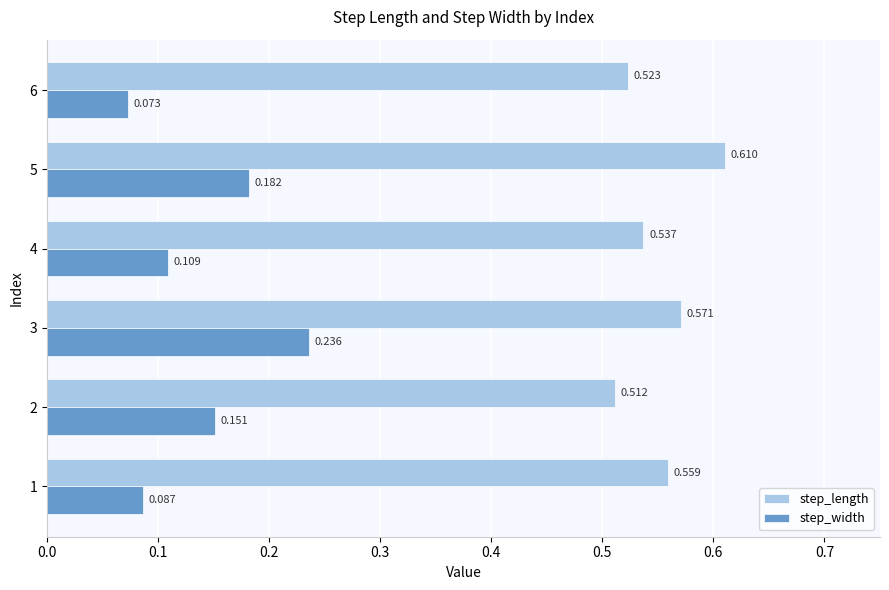

Rank the series at 1 from highest to lowest value.

step_length, step_width